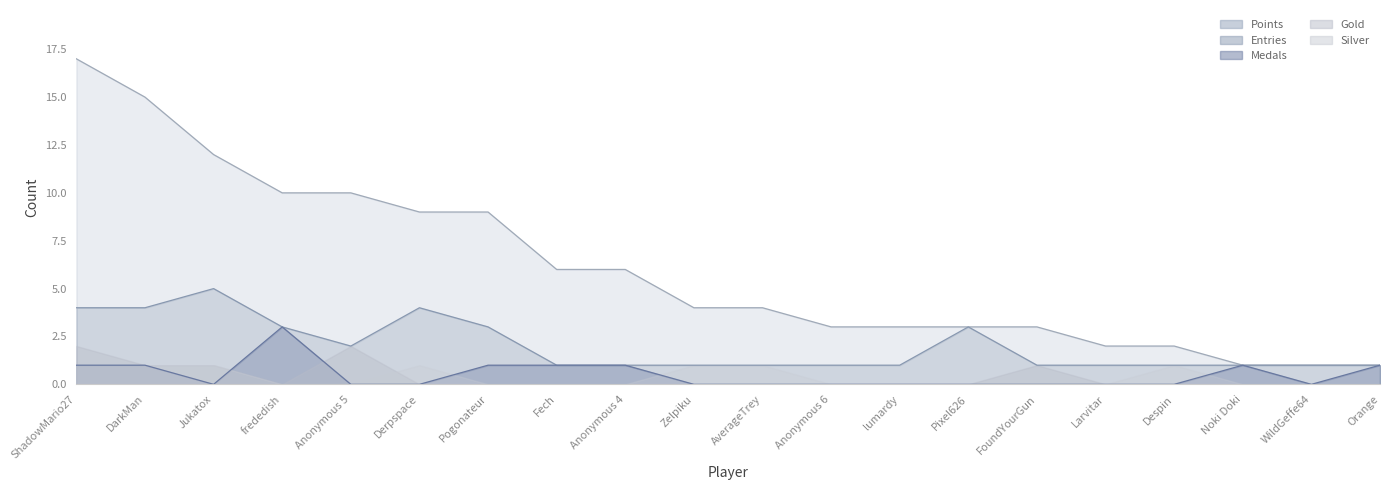

Where is the first local minimum for Medals?

Jukatox